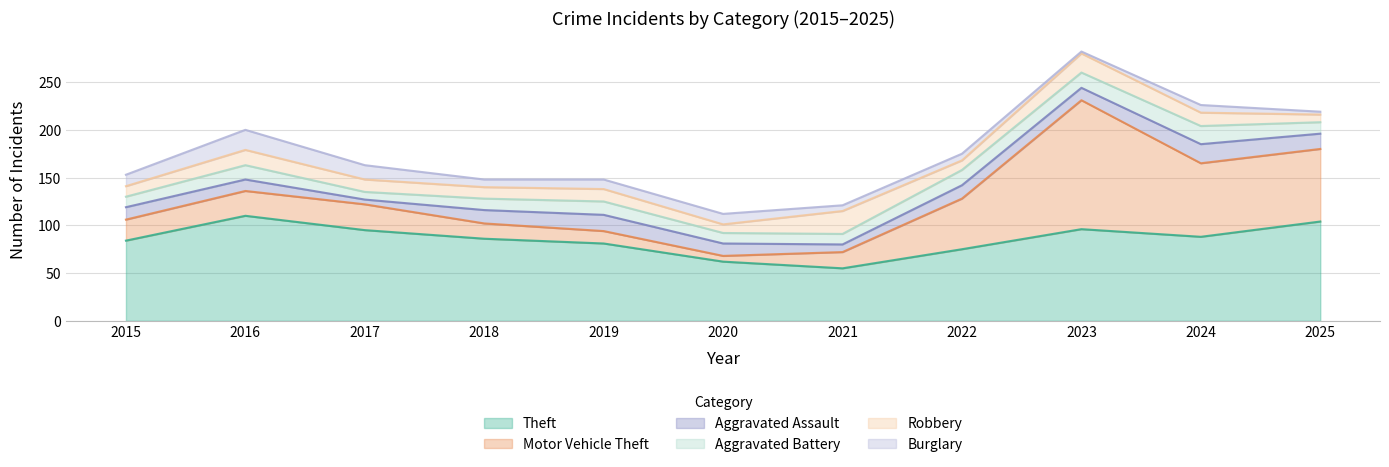

What is the difference between the Motor Vehicle Theft values at 2022 and 2025?

23